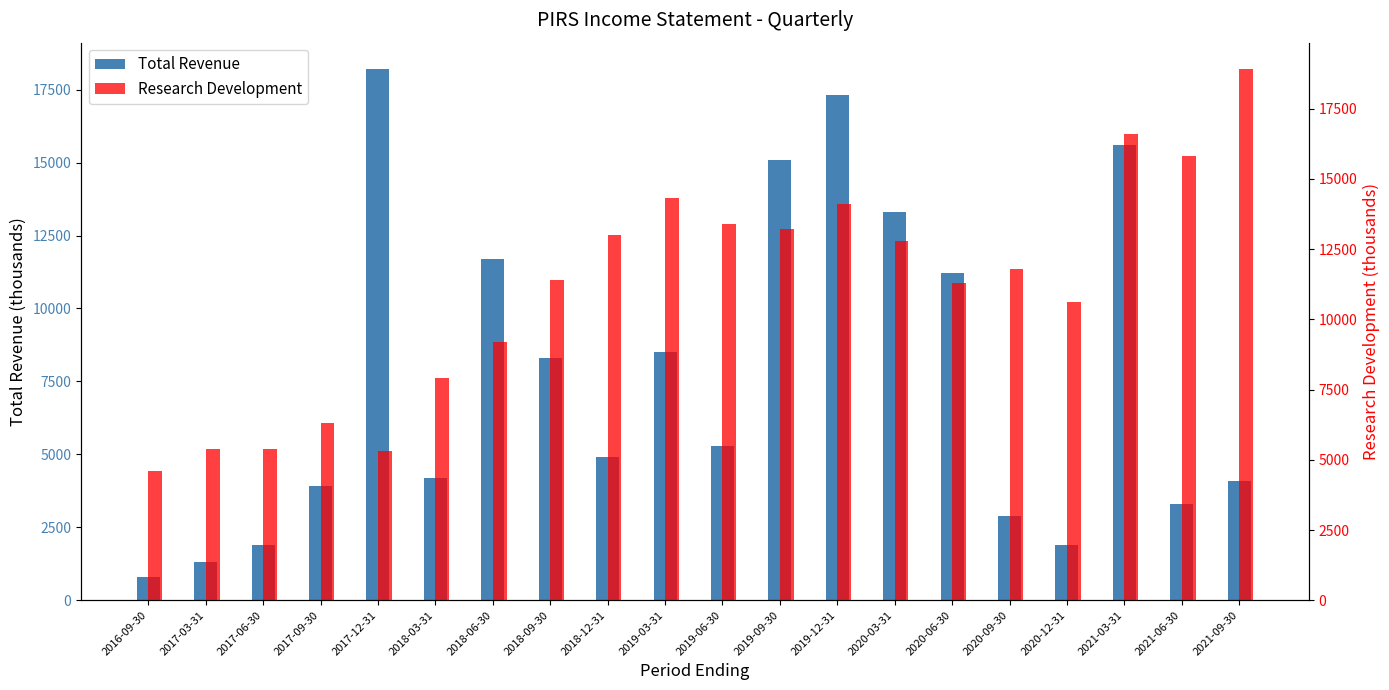

What are all the series names shown in the legend?

Total Revenue, Research Development